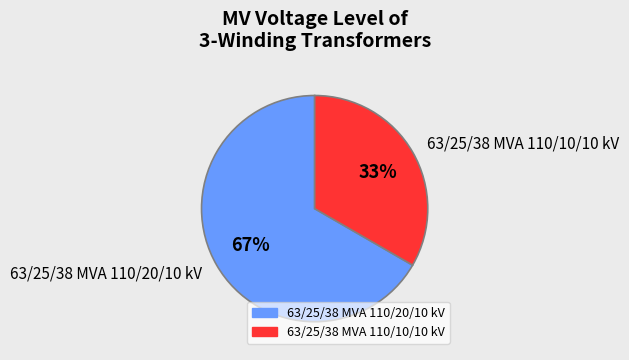

Rank the categories by value from highest to lowest.

63/25/38 MVA 110/20/10 kV, 63/25/38 MVA 110/10/10 kV